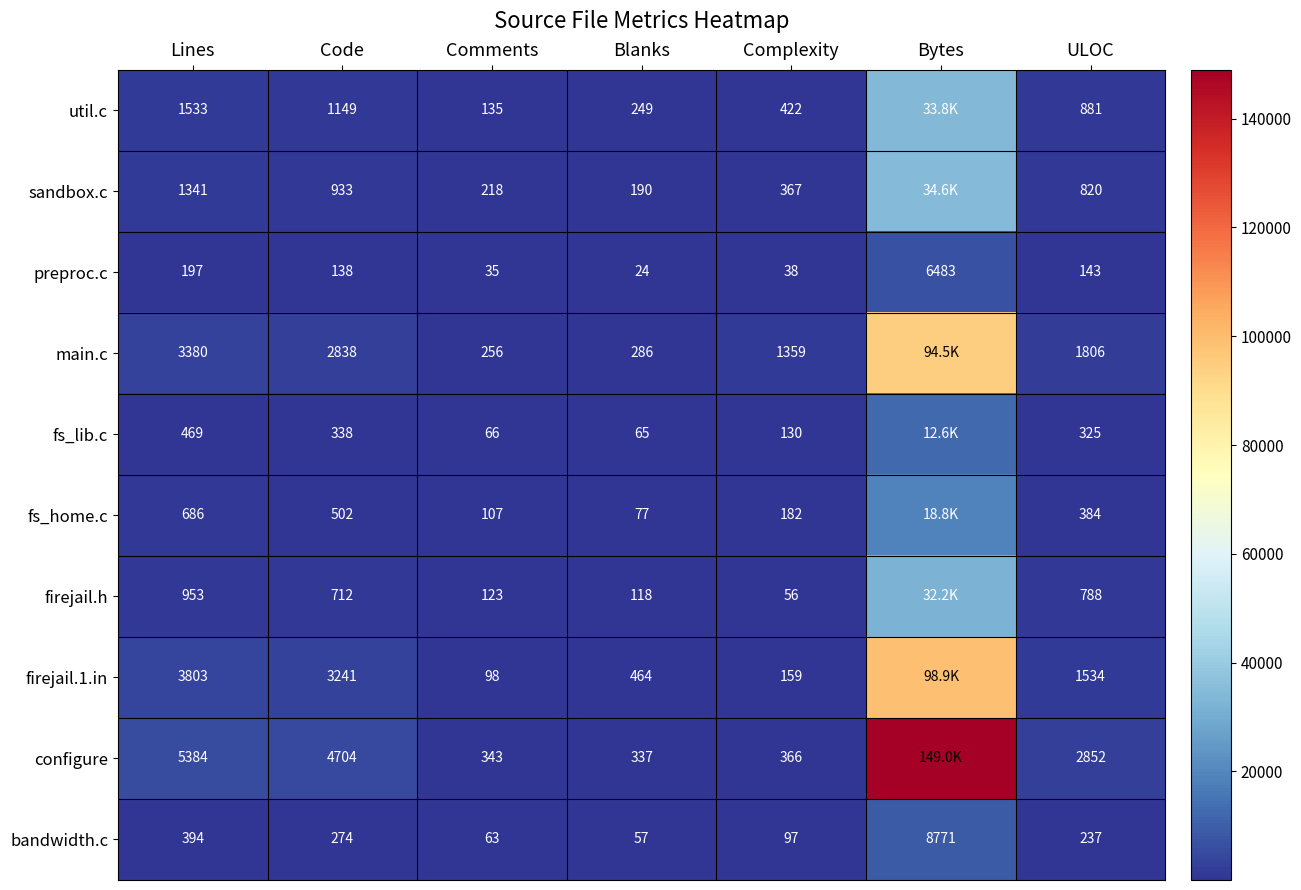

Is the value of firejail.1.in at Blanks greater than the value of preproc.c at Comments?

Yes